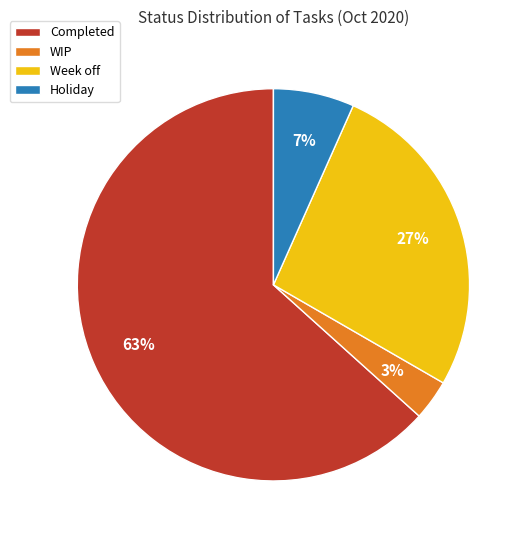

Count the number of slices in the pie.

4